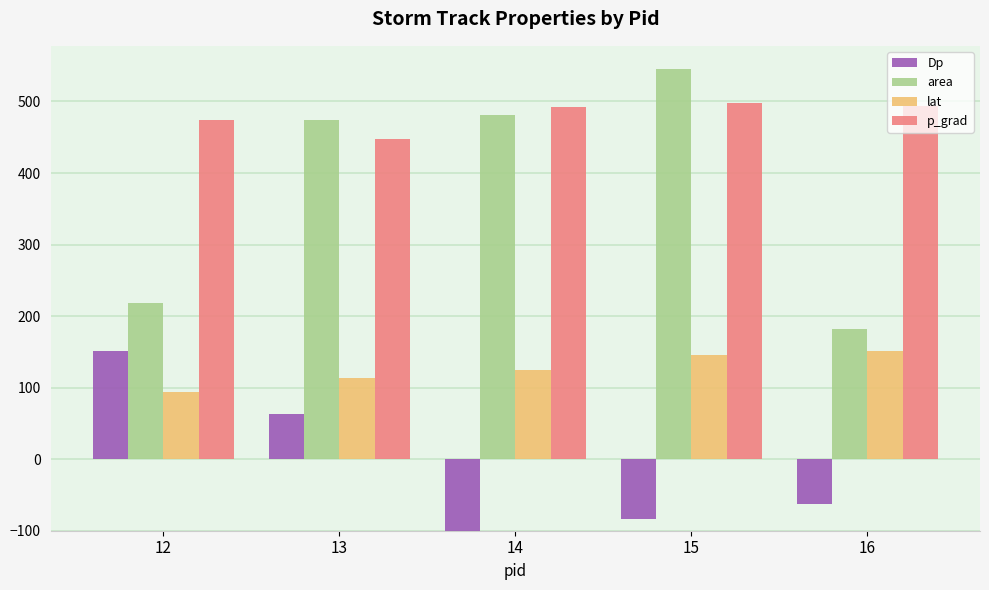

How many categories are shown in the chart?

5